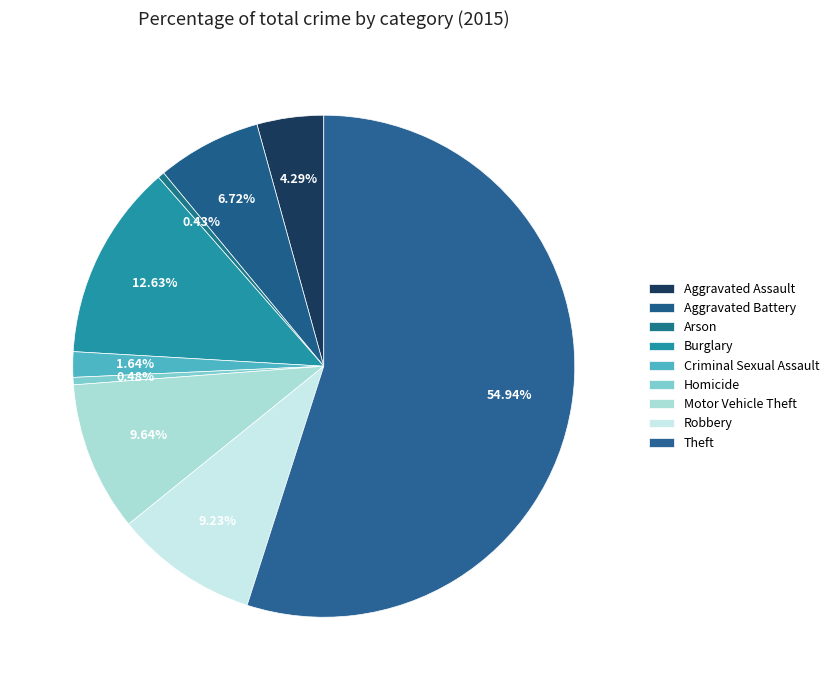

Do Robbery and Criminal Sexual Assault together represent more than half of the pie?

No